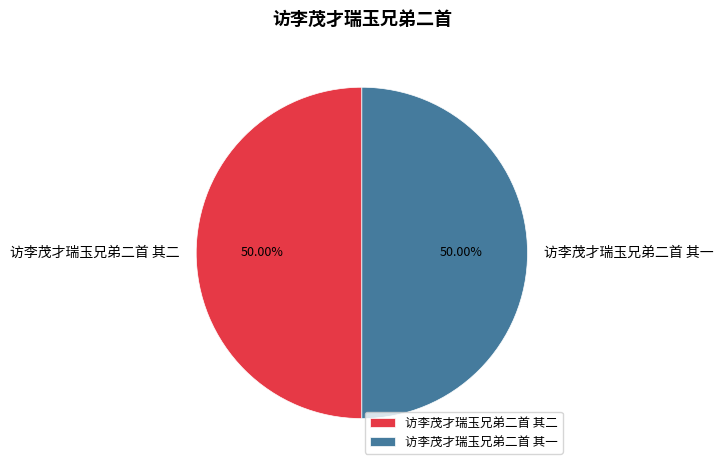

What is the ratio of the value at 访李茂才瑞玉兄弟二首 其二 to the value at 访李茂才瑞玉兄弟二首 其一?

1.0